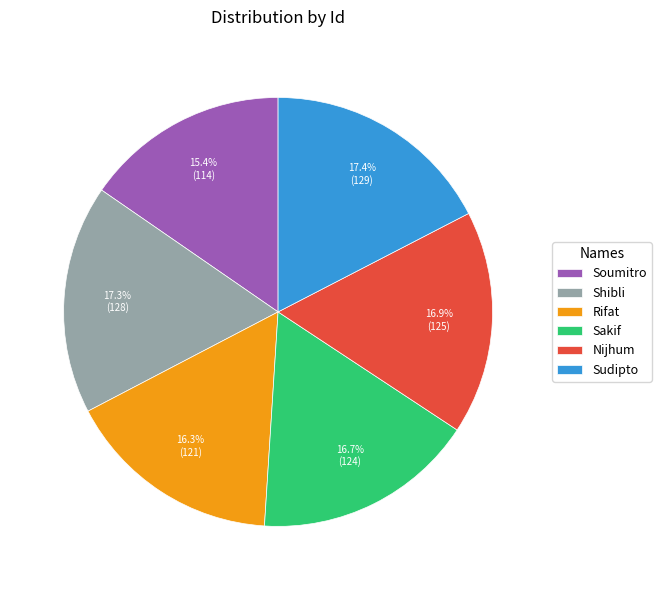

The Shibli slice represents 7% of the pie. True or false?

False